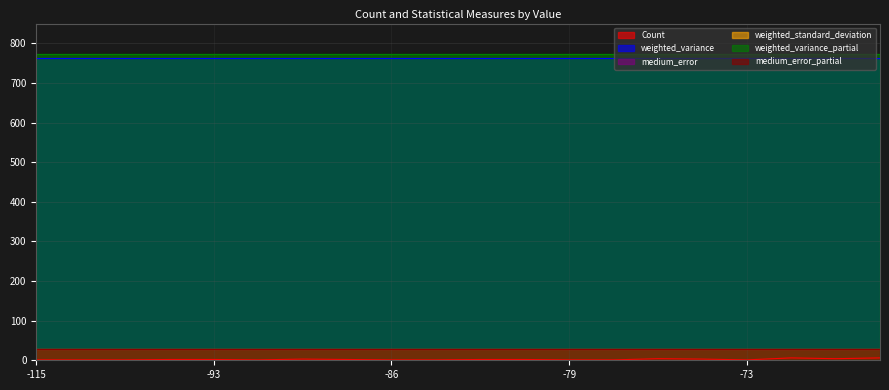

Is the value of weighted_variance_partial at -78 greater than the value of medium_error_partial at -70?

Yes